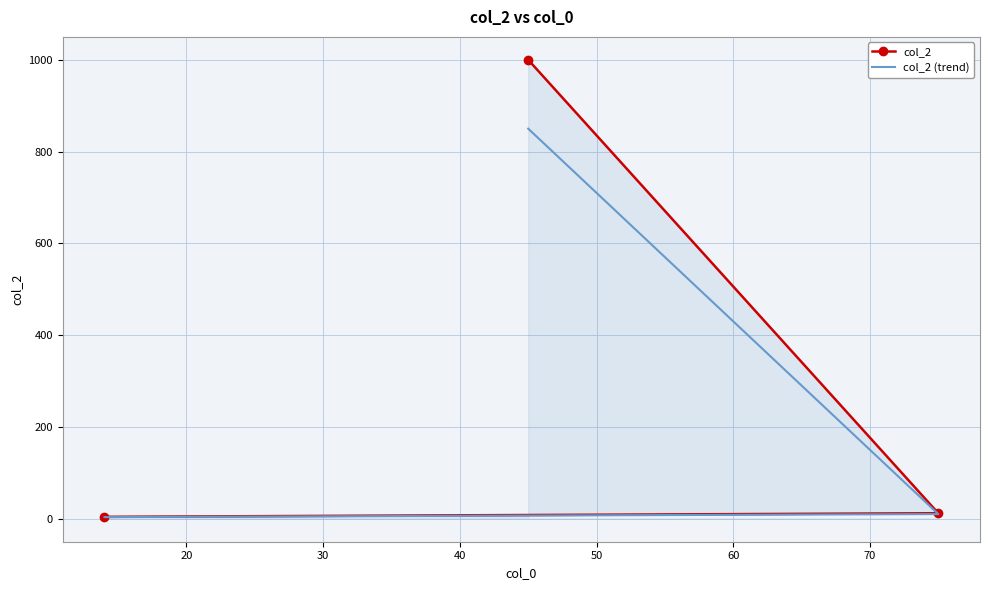

Which series has the largest range (max minus min)?

col_2